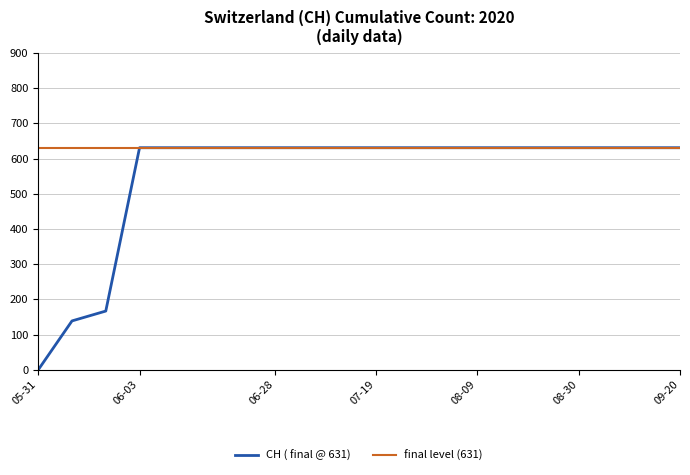

At which label is the value closest to 315?

2020-06-02